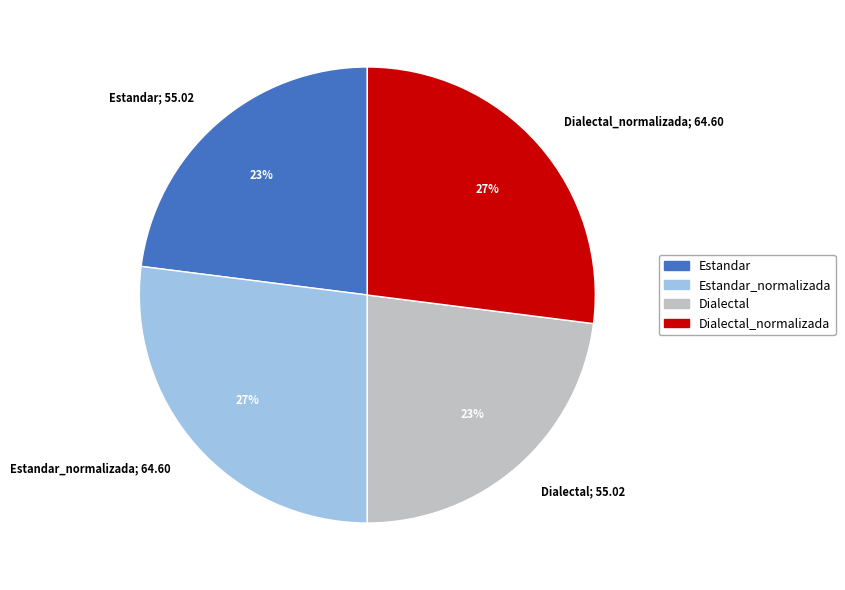

To the nearest percent, what is the difference between the largest and smallest slice percentages?

4%